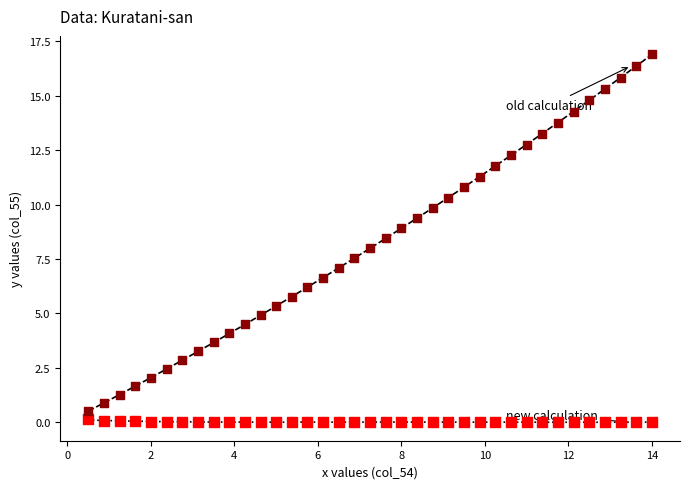

Across all data points, what is the range of Y values (max minus min)?

16.9